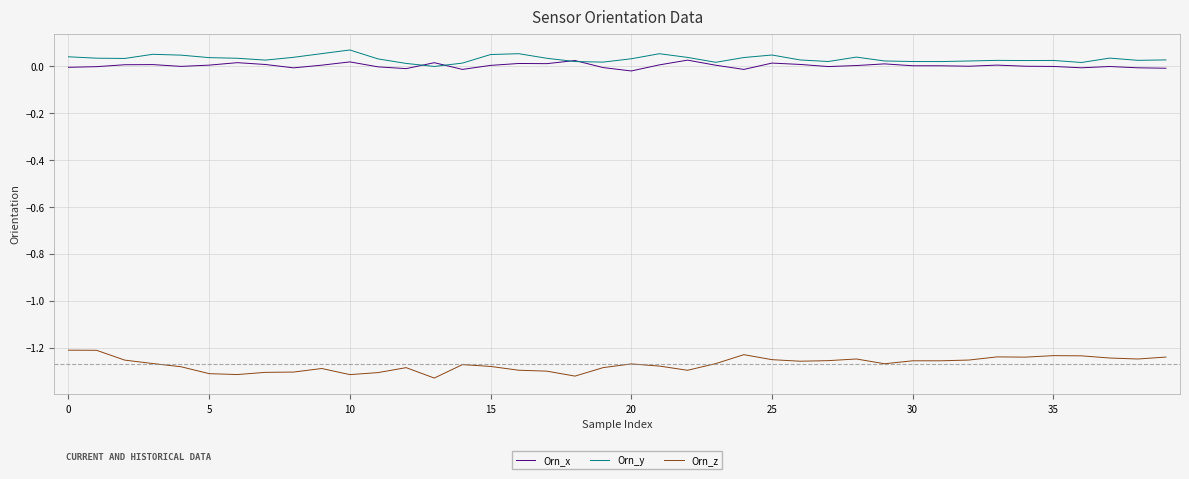

Which series has the largest range (max minus min)?

Orn_z